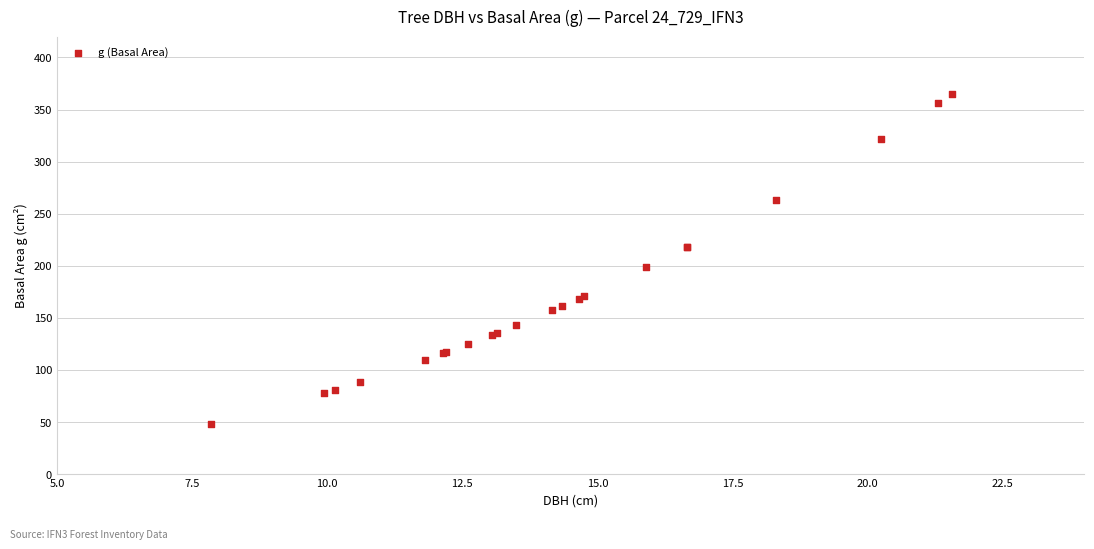

What Y value in the scatter plot is closest to 206?

198.6